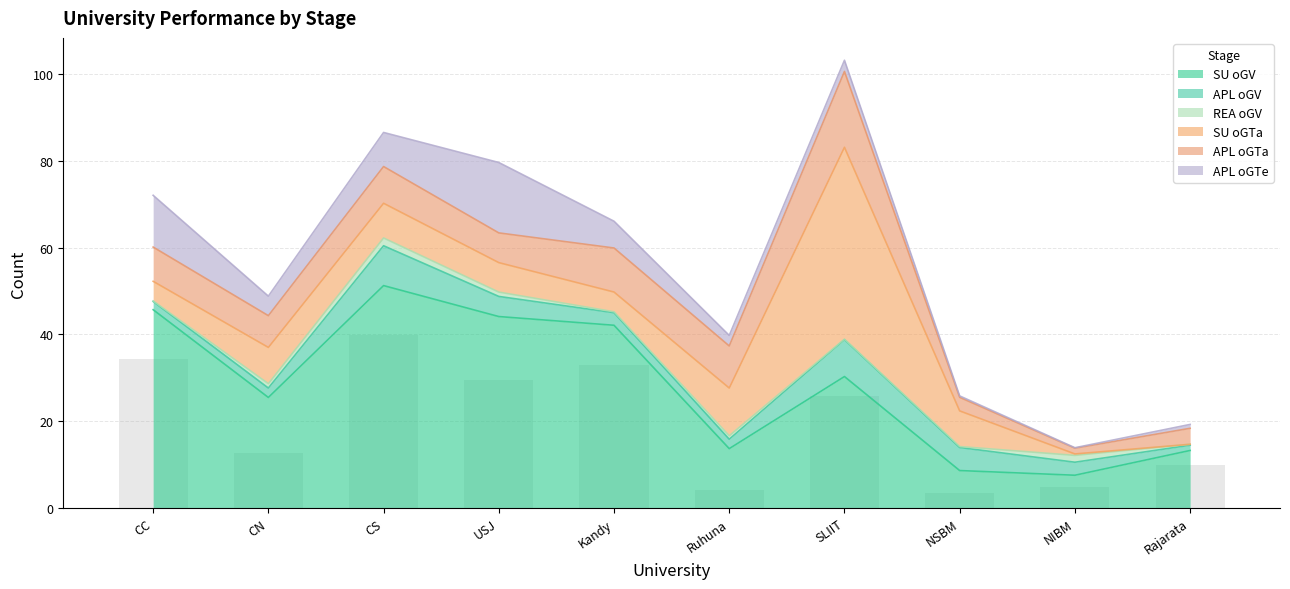

True or false: SU oGV has a value of 15.5 at USJ.

False